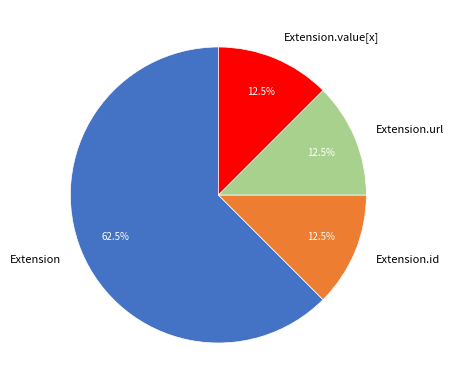

Which has a higher value, Extension or Extension.id?

Extension